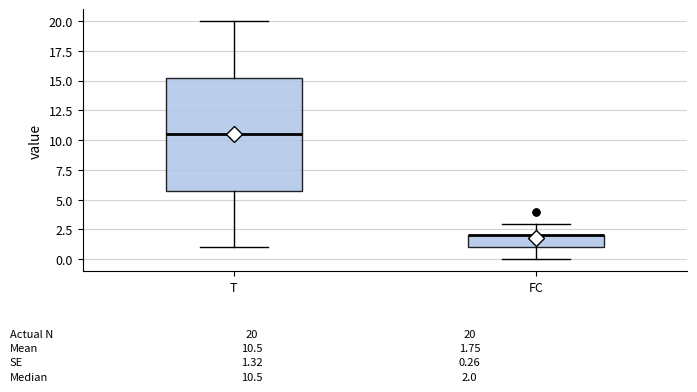

Comparing the boxes themselves (not the whiskers), which one is the tallest?

T